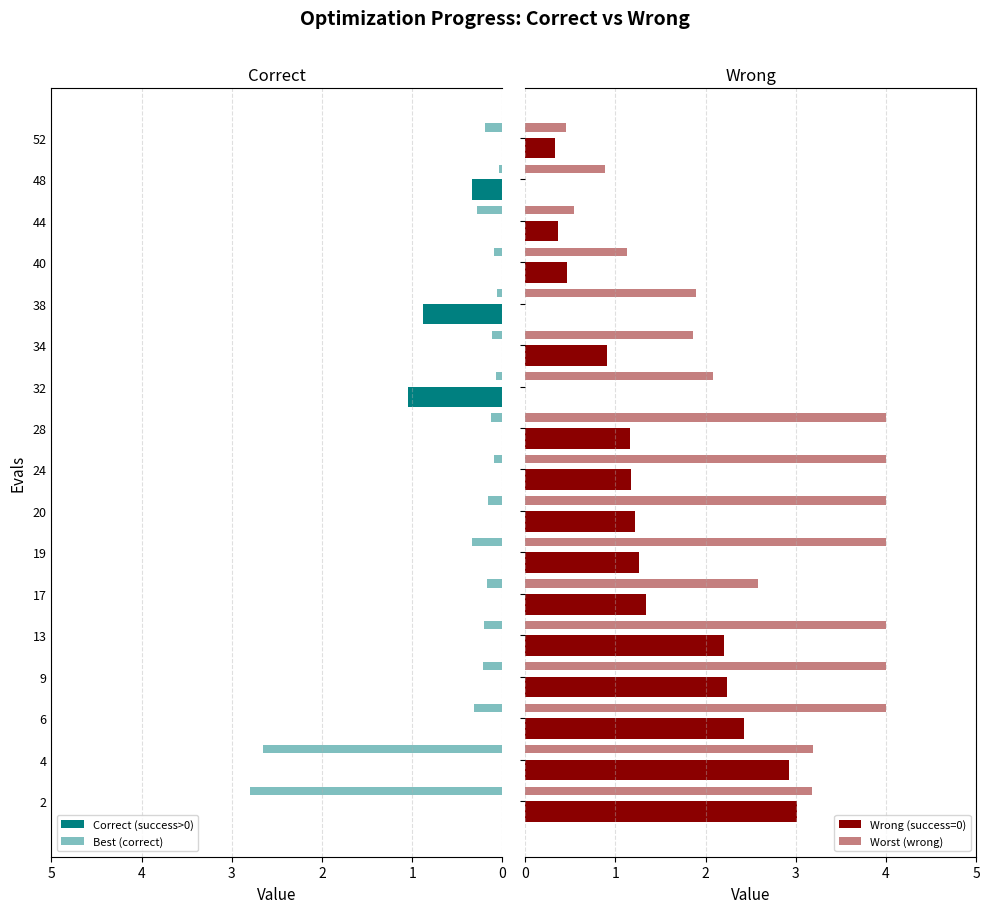

The Best (correct) series shows 0.0 at 24. True or false?

False